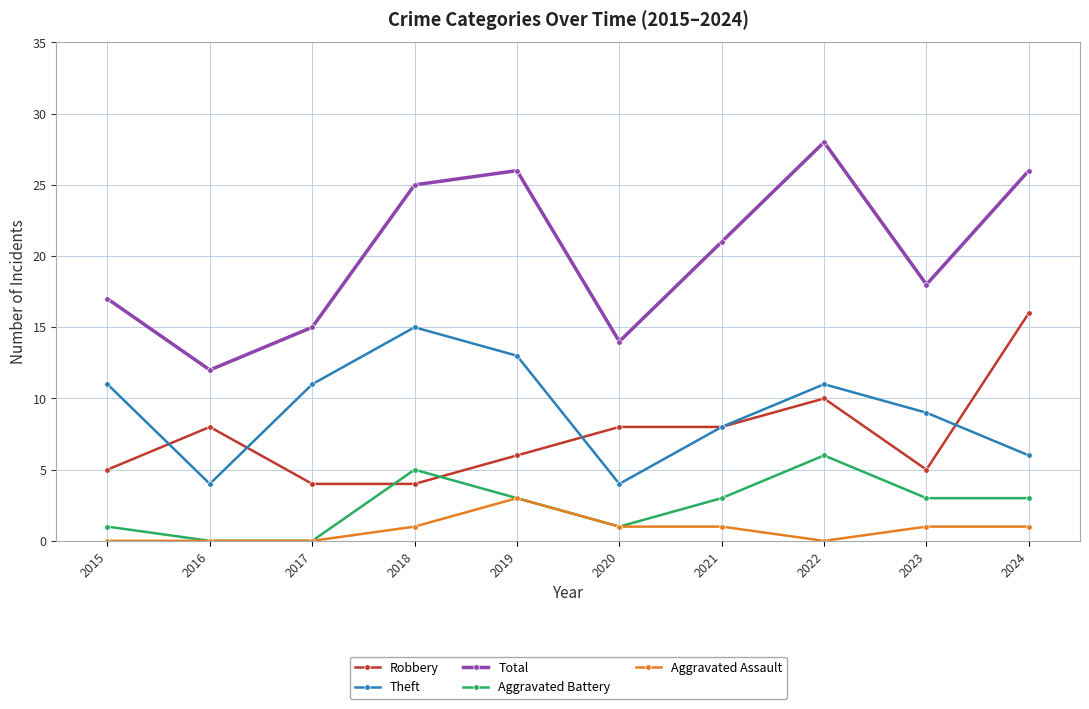

What are all the series names shown in the legend?

Robbery, Theft, Total, Aggravated Battery, Aggravated Assault